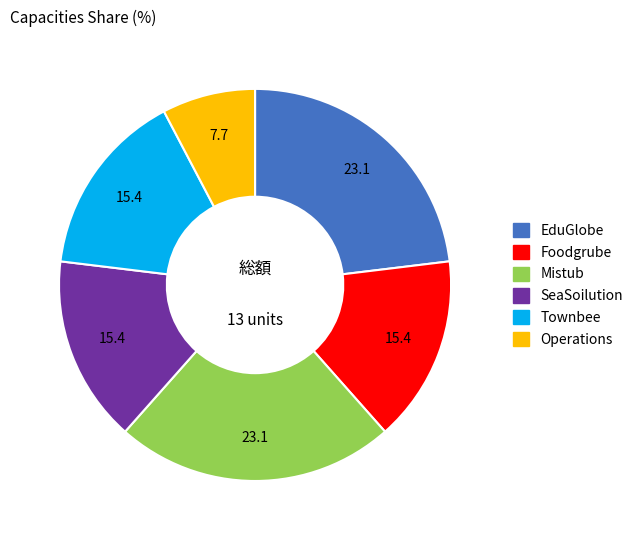

How many segments does this pie chart have?

6